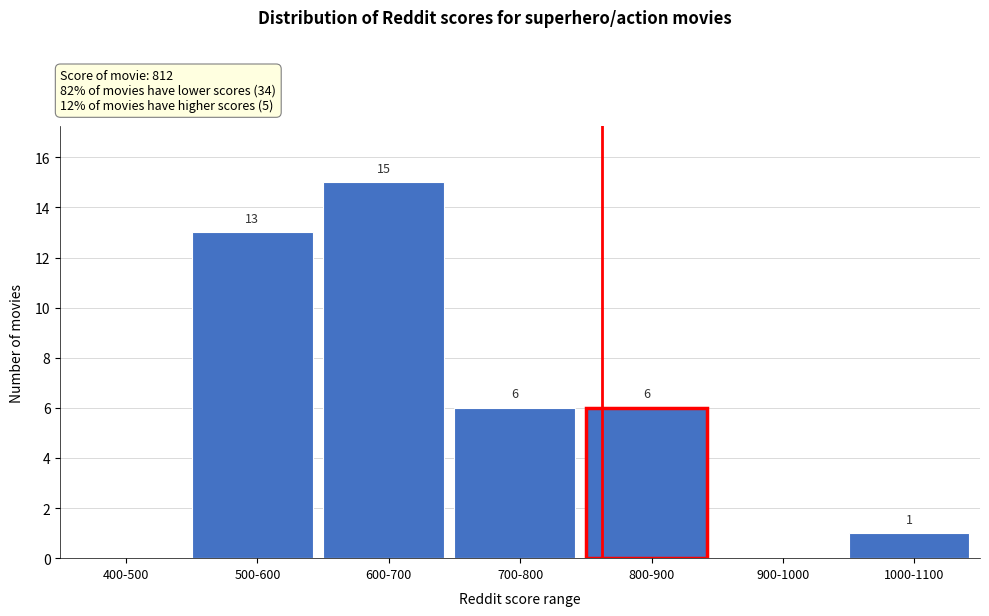

What is the maximum value shown in the chart?

15